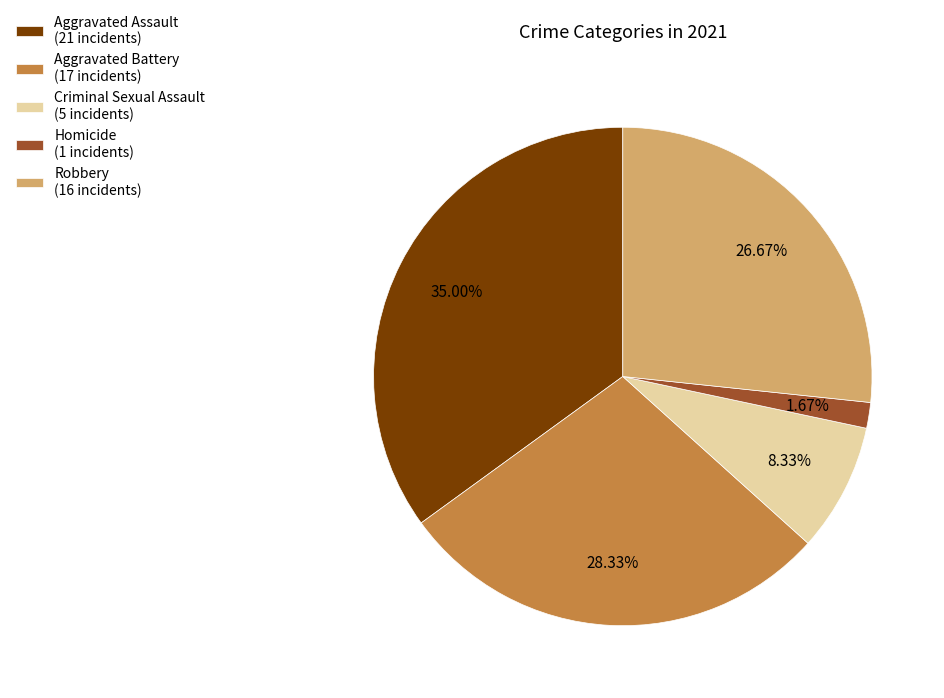

Which category has the biggest portion of the pie?

Aggravated Assault